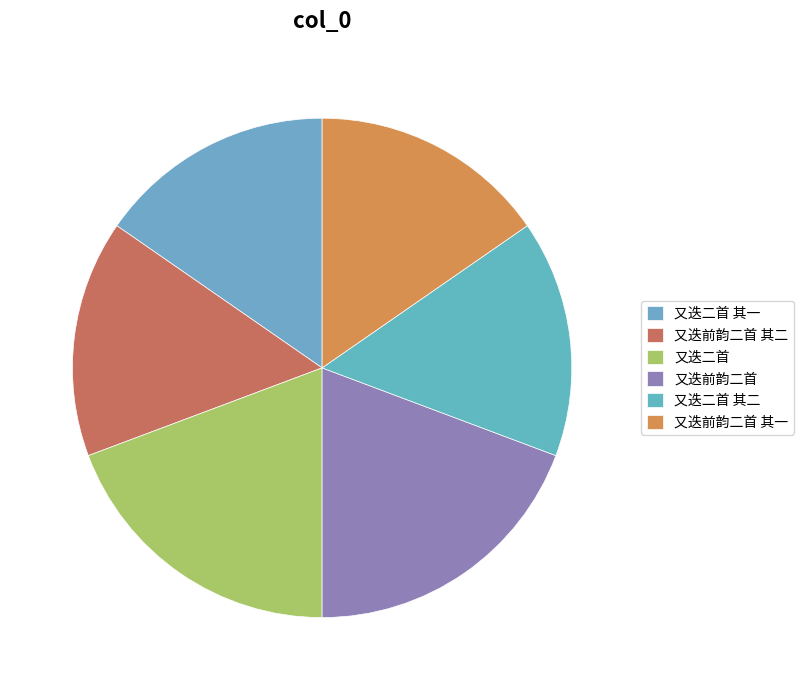

What portion of the pie excludes 又迭前韵二首?

80.7%